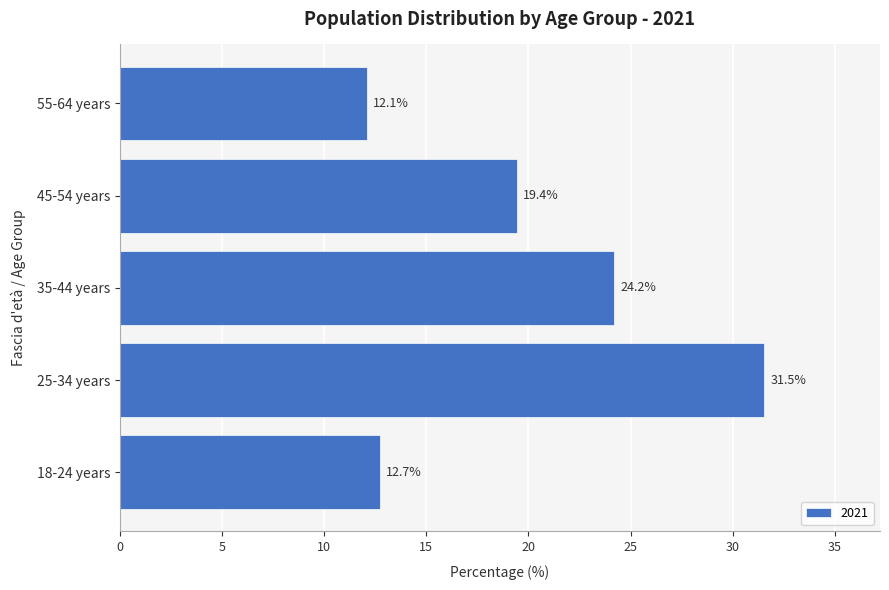

True or false: the data shows 28.5 at 45-54 years.

False